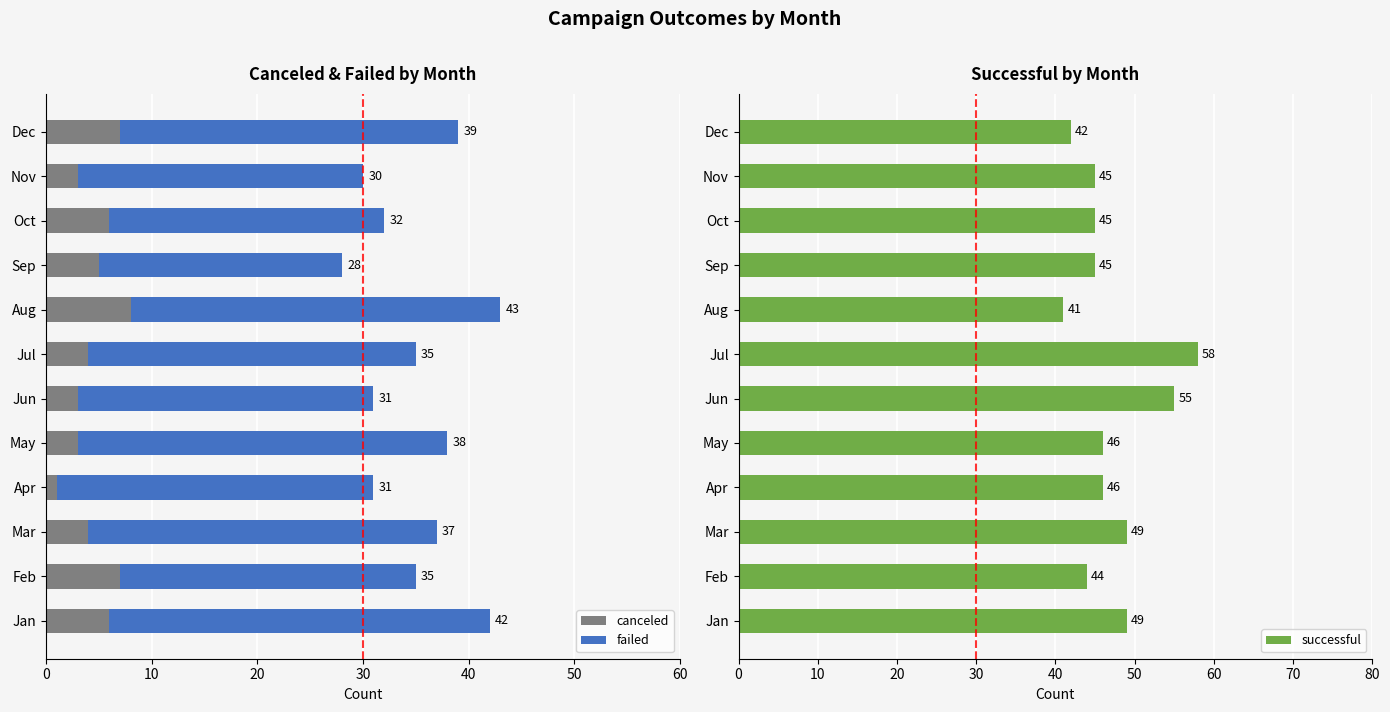

The value of successful at 50 is 25. True or false?

False